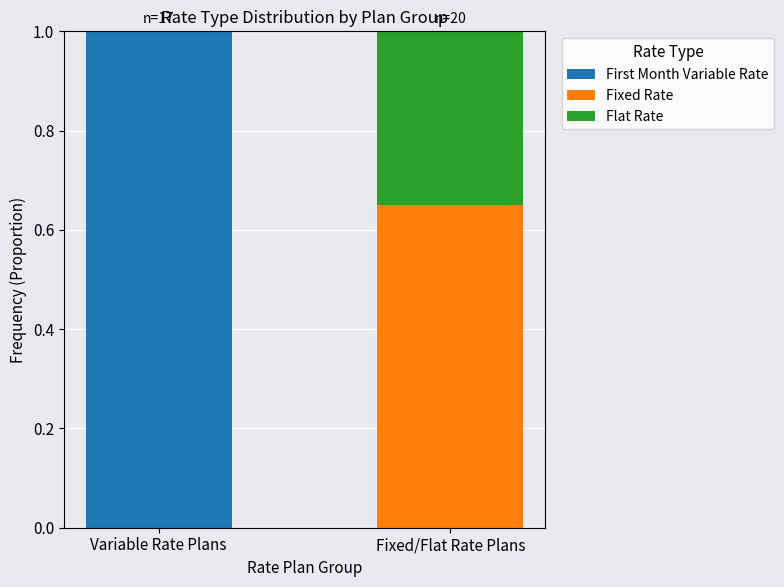

Is it true that First Month Variable Rate equals 0.3 at Variable Rate Plans?

False